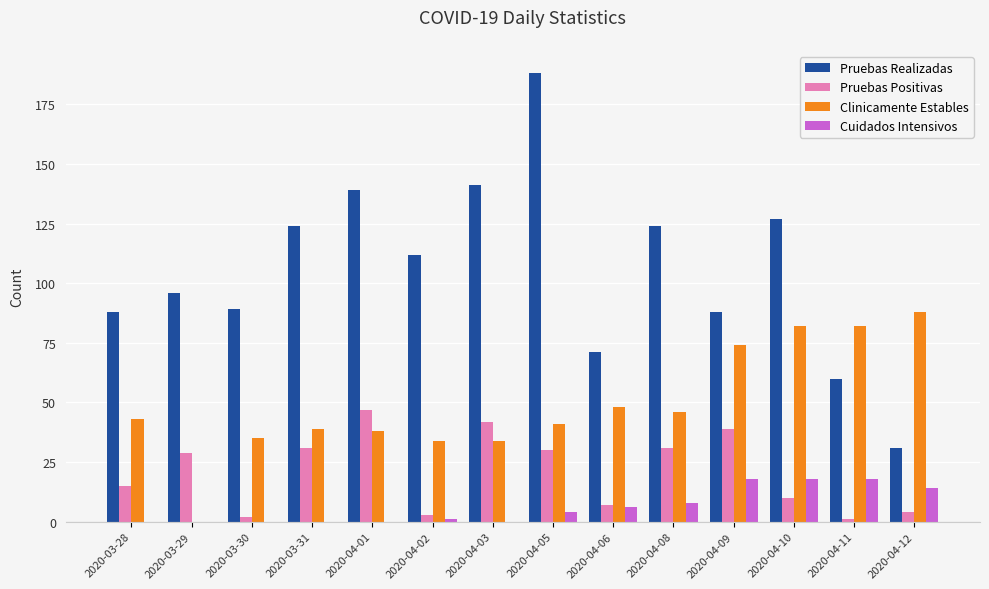

Which label corresponds to the largest value in the chart?

2020-04-05